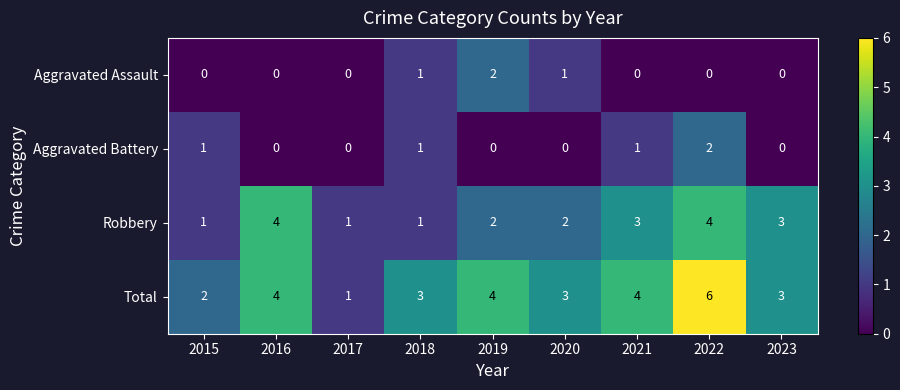

What is the greatest value displayed?

6